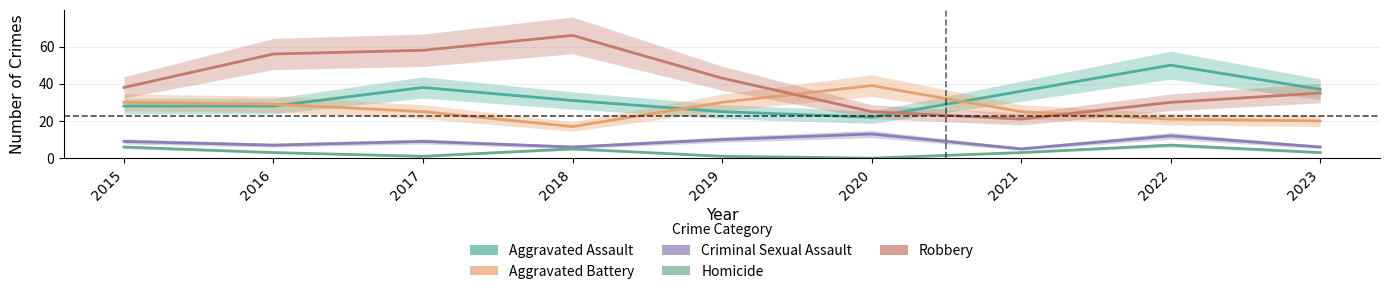

True or false: Robbery and Homicide cross at least once.

False